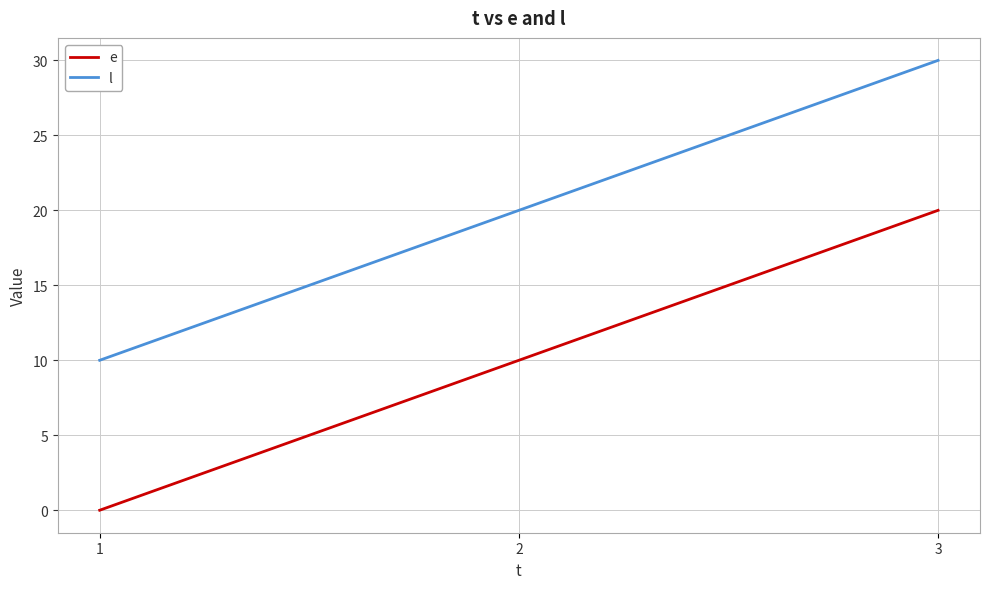

Count the e values in the range 0 to 20.

3